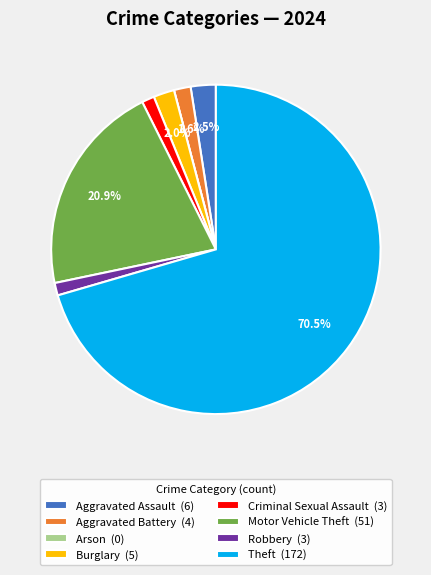

True or false: Robbery accounts for 1% of the total.

True